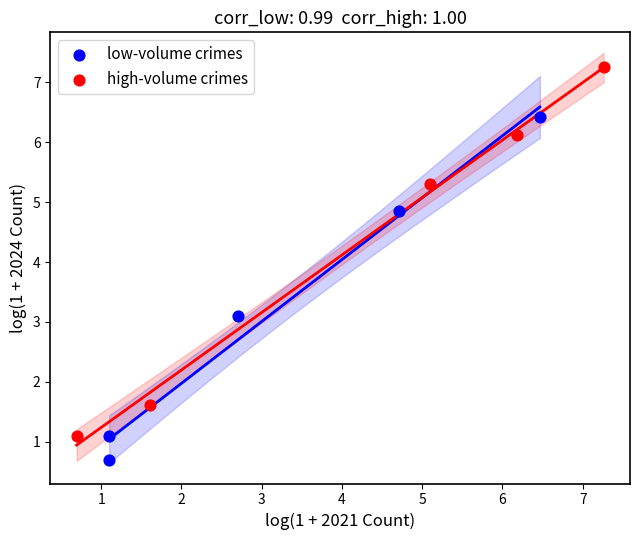

Which series reaches the maximum Y coordinate?

high-volume crimes